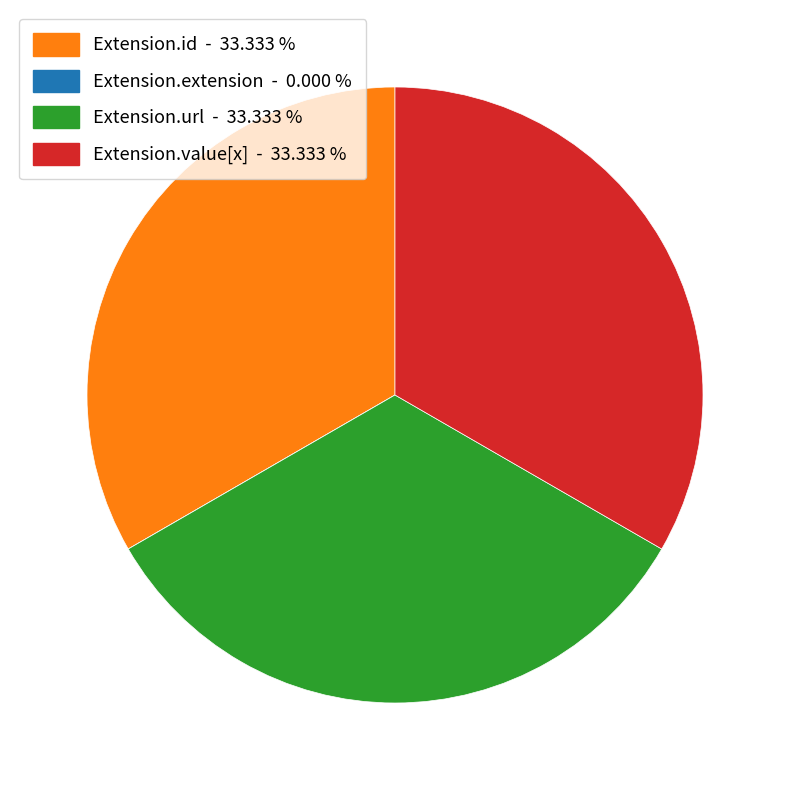

What is the ratio of the value at Extension.url to the value at Extension.id?

1.0